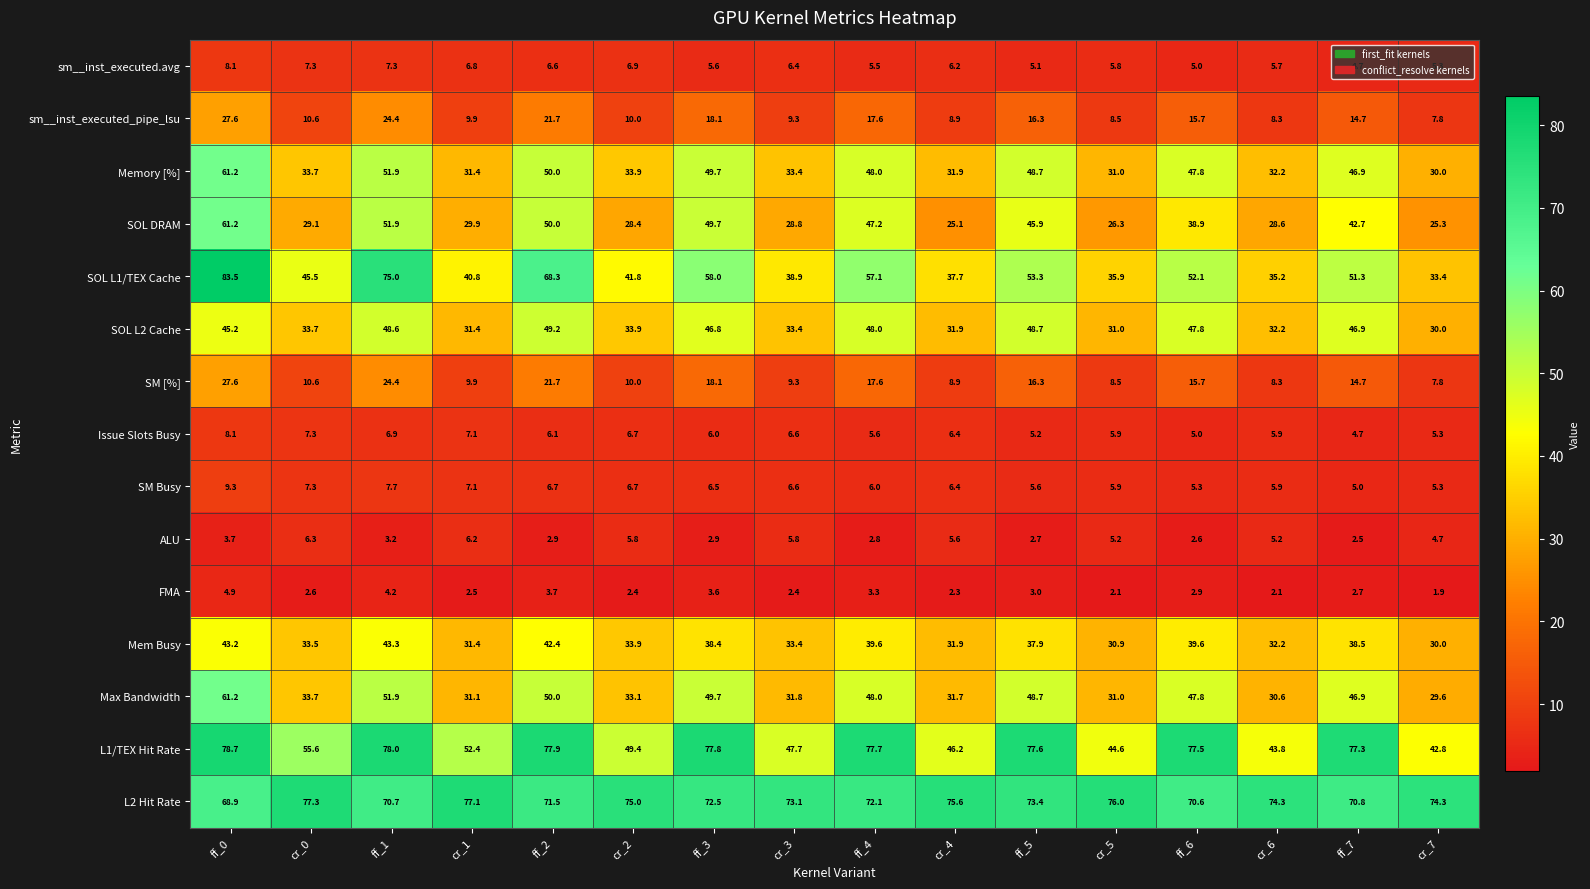

At which label does ALU reach its minimum?

ff_7